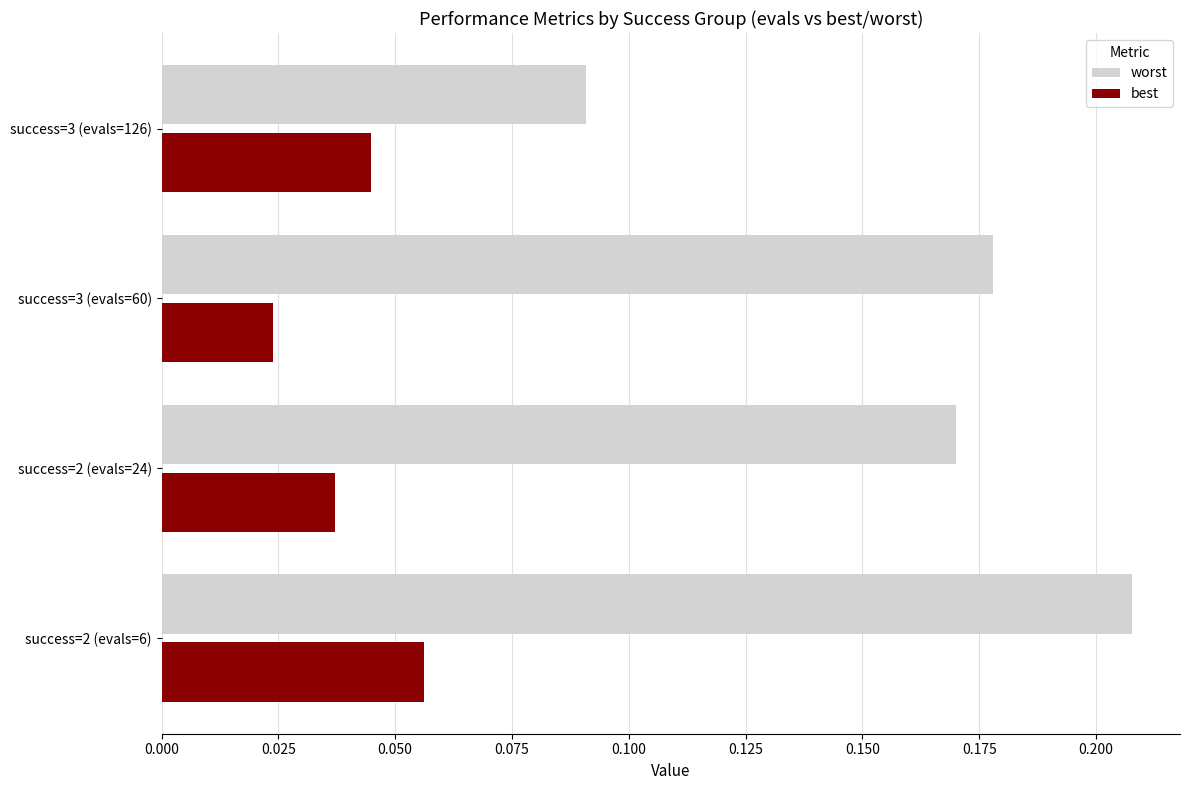

Count the best values in the range 0 to 1.

4